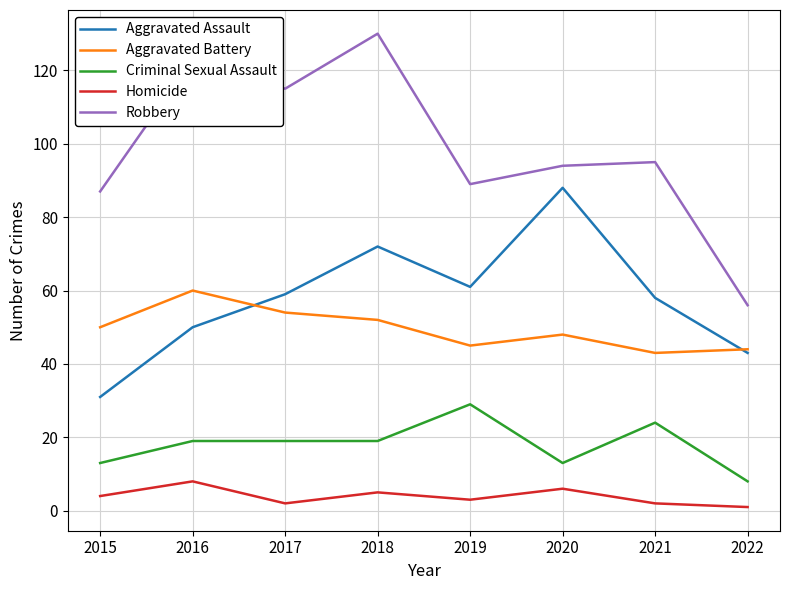

How many lines are shown in the chart?

5